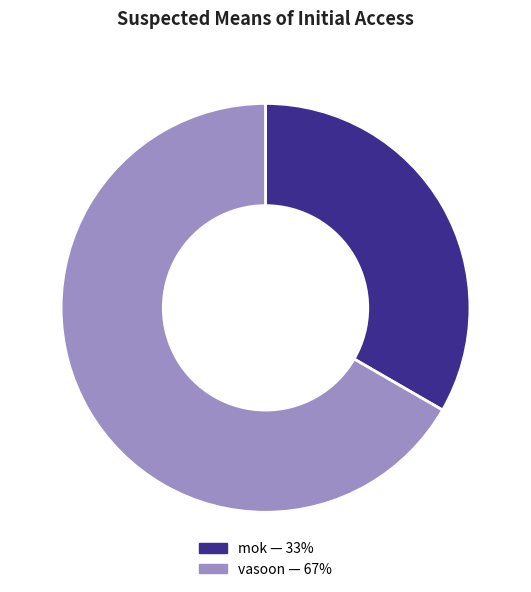

Count the number of slices in the pie.

2